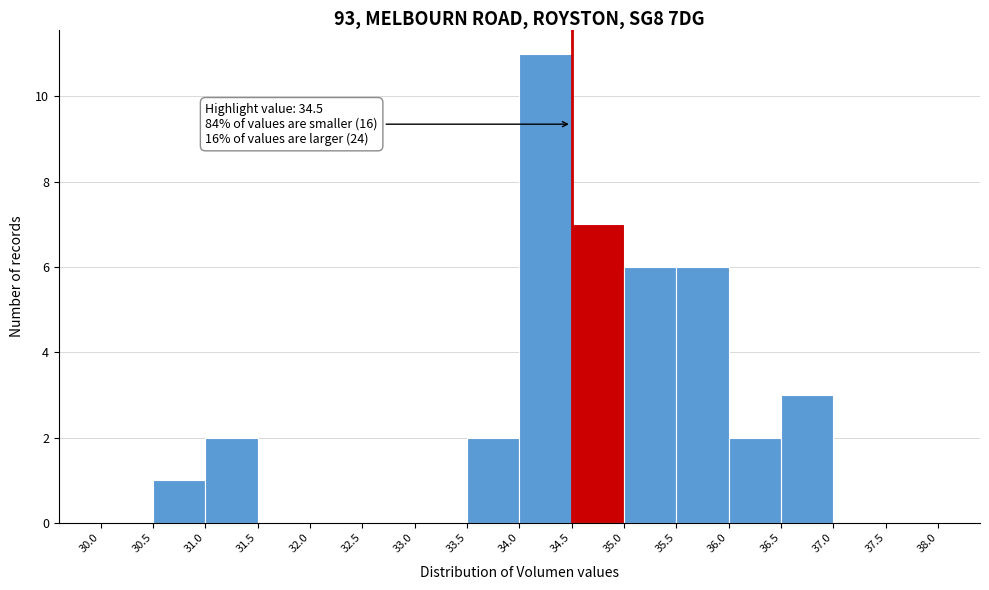

Over which range of the x-axis is the bar tallest?

34.0 to 34.5